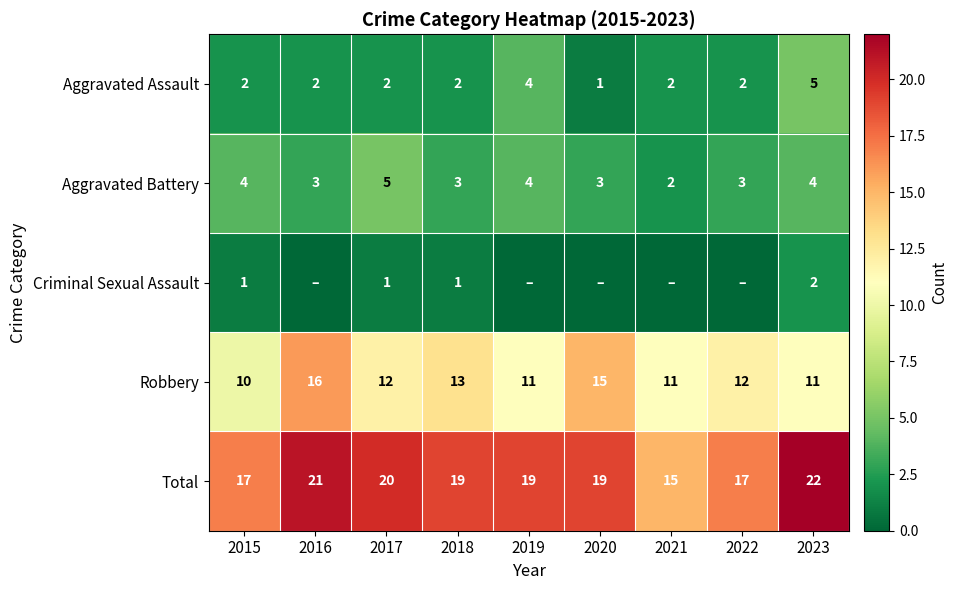

How many distinct data groups are displayed?

5